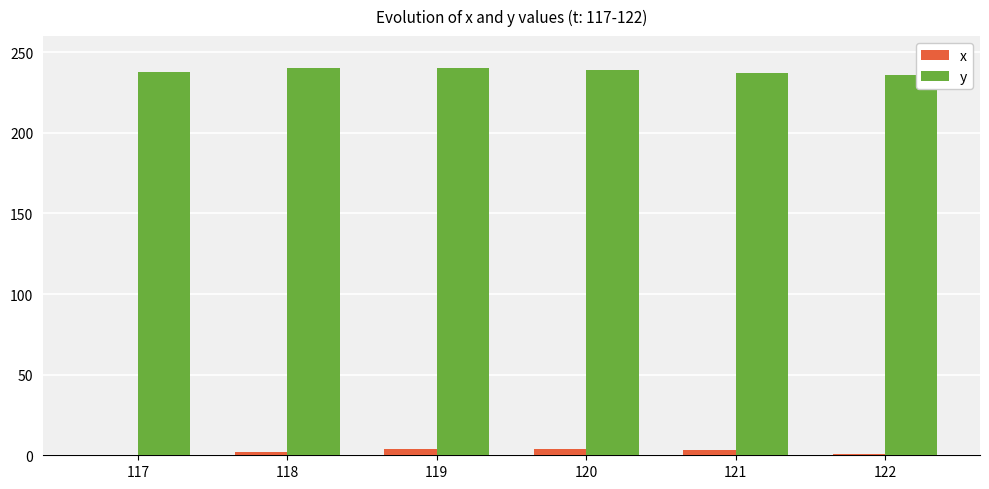

What is the sum of all x values?

14